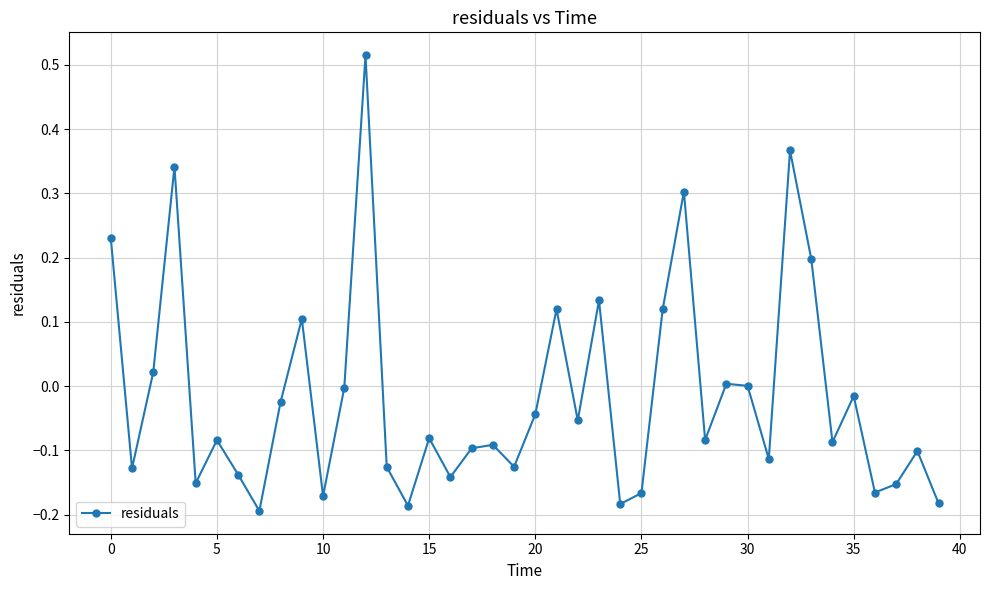

What is the difference between the second highest and second lowest values?

0.6